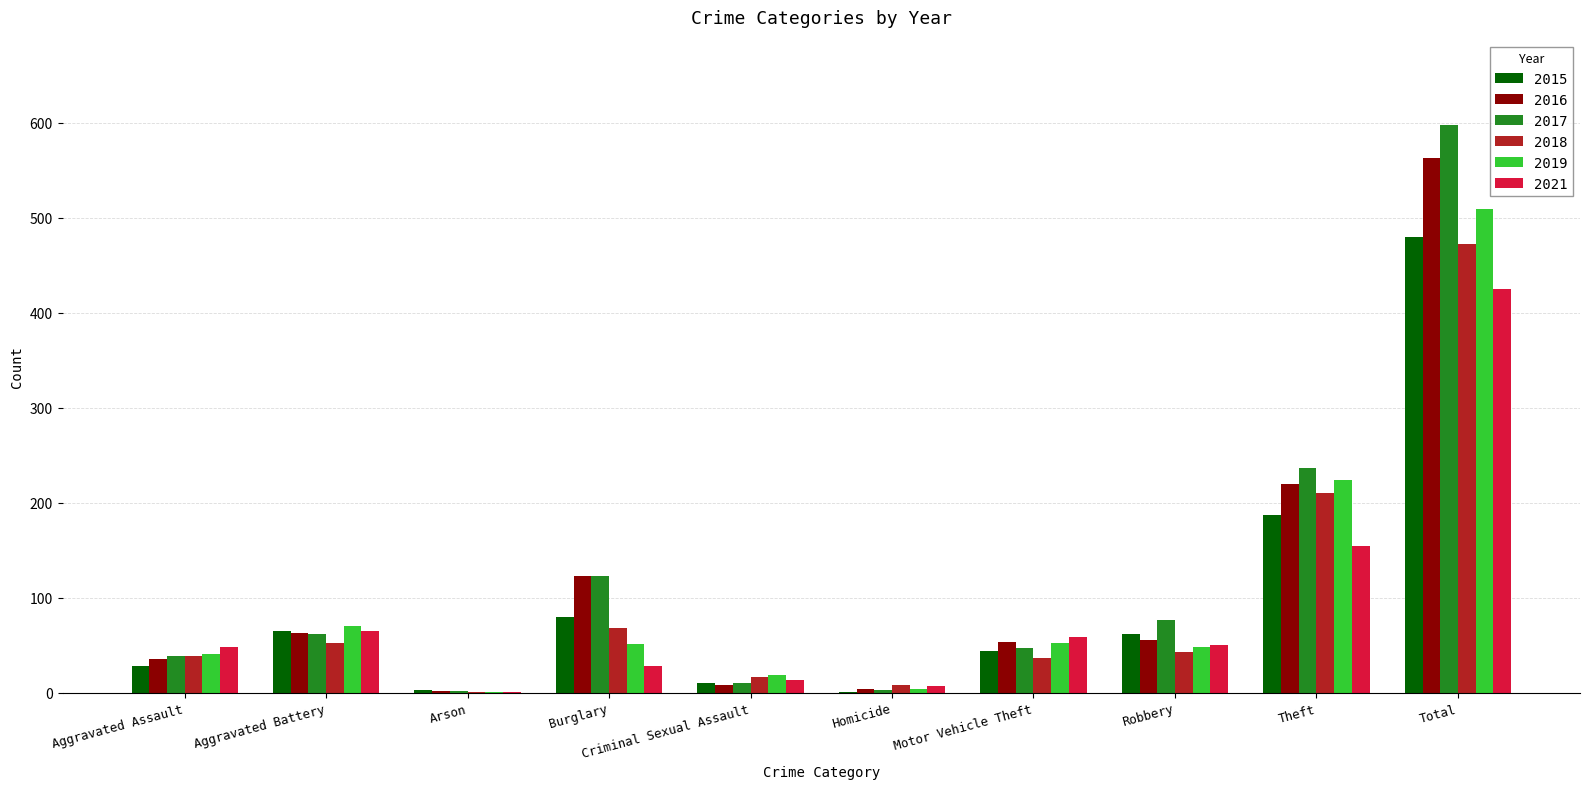

Count the number of data series in this chart.

6